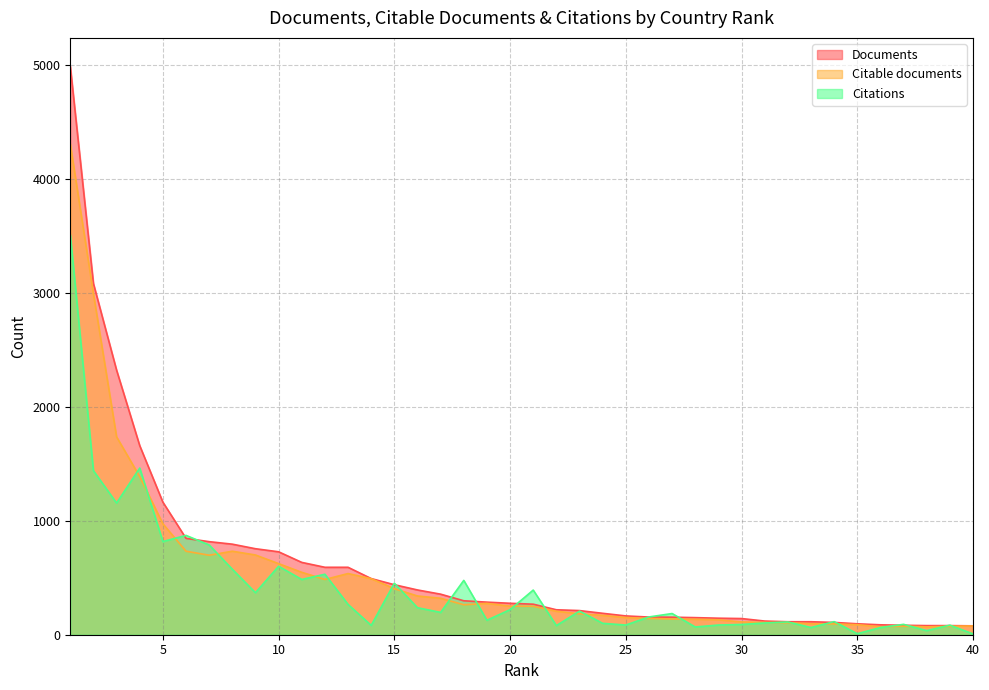

Where is the first local maximum for Citations?

4